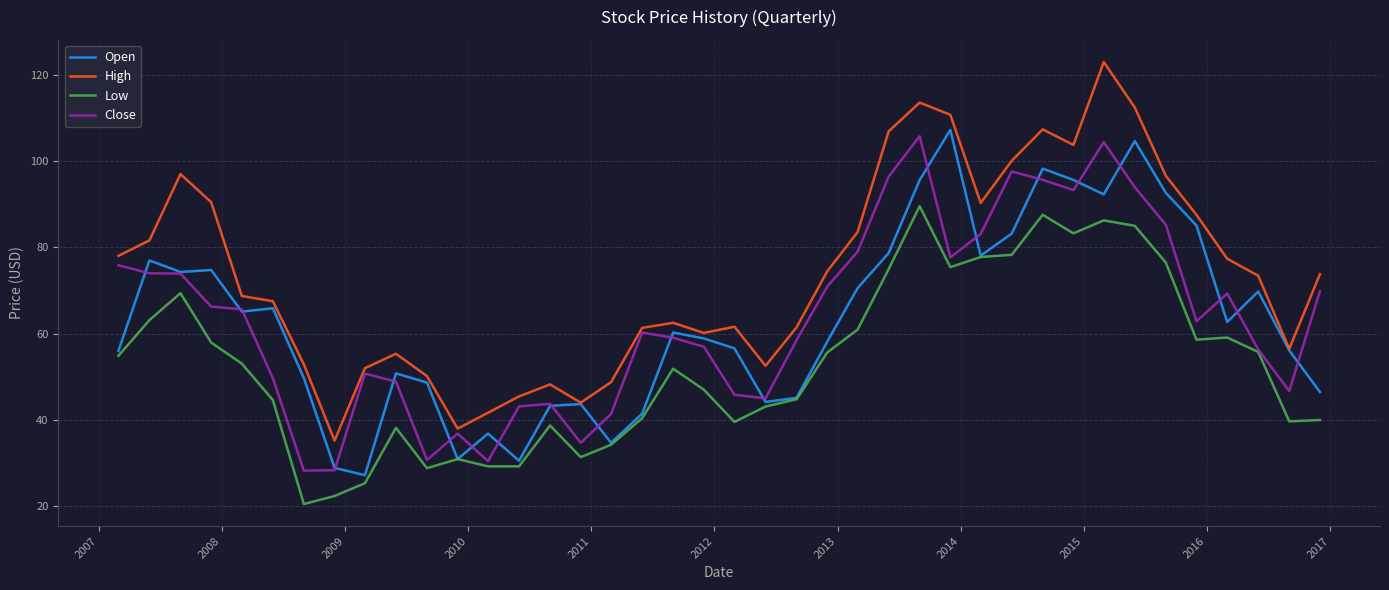

True or false: Low and High cross at least once.

False